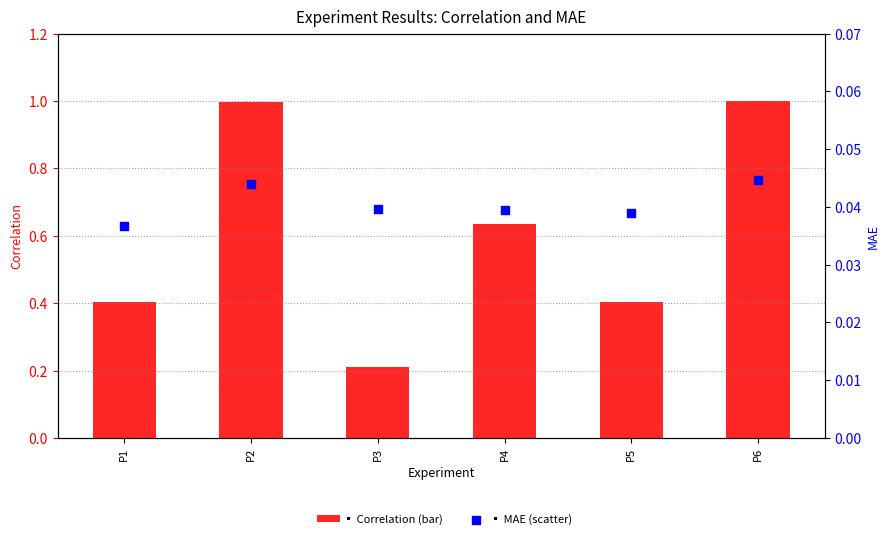

At which category is the sum across all series the highest?

P6